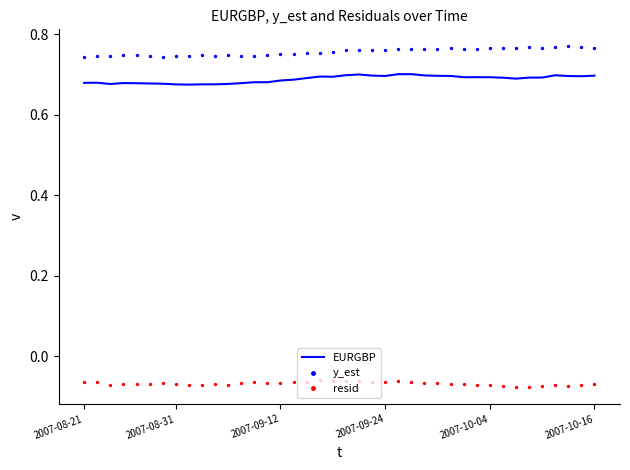

Which series has the largest total across all categories?

y_est